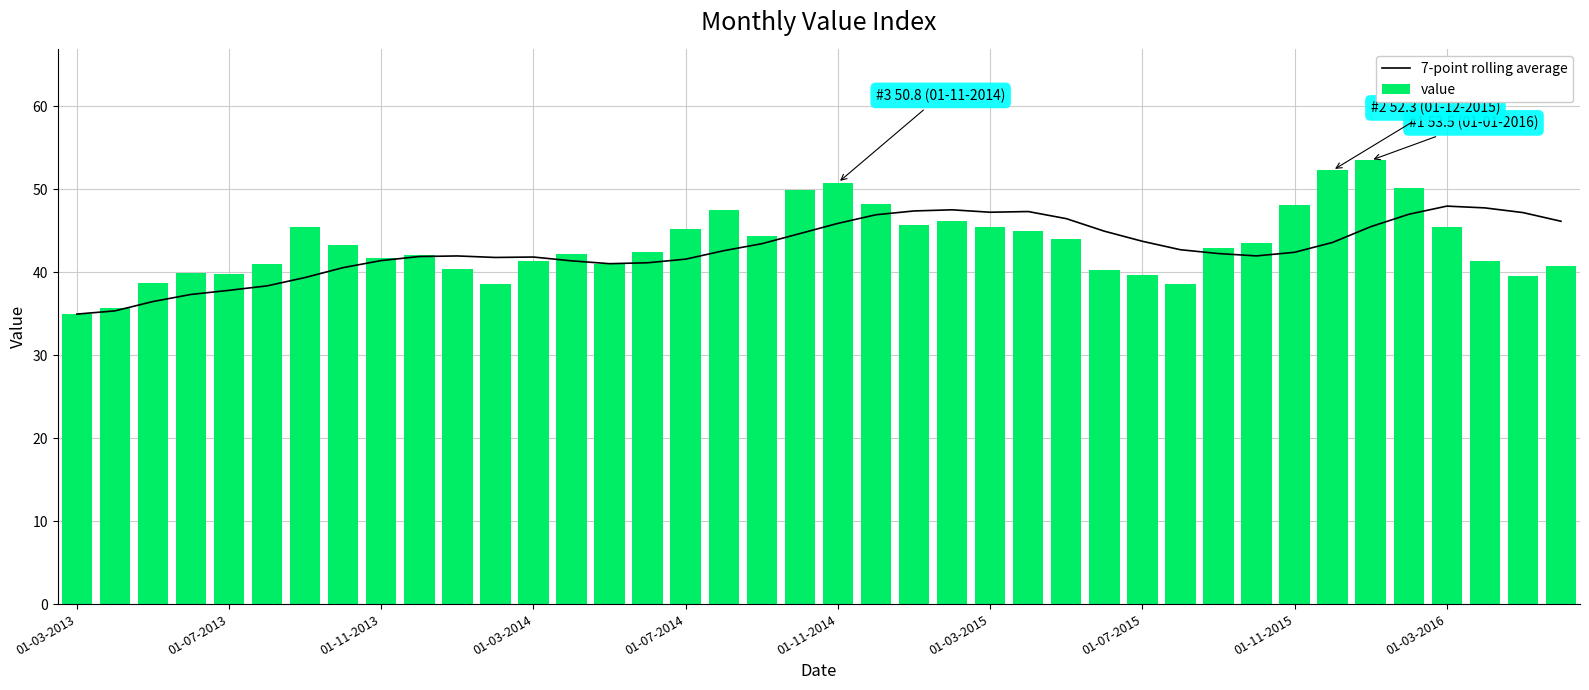

True or false: 7-point rolling average has a value of 72.2 at 23.

False